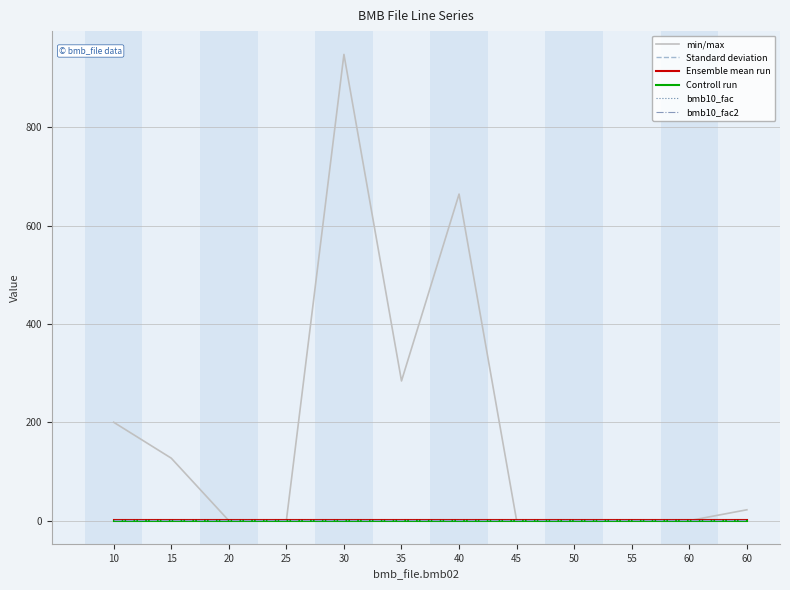

What is the highest value of the bmb10_fac2 series?

1.0